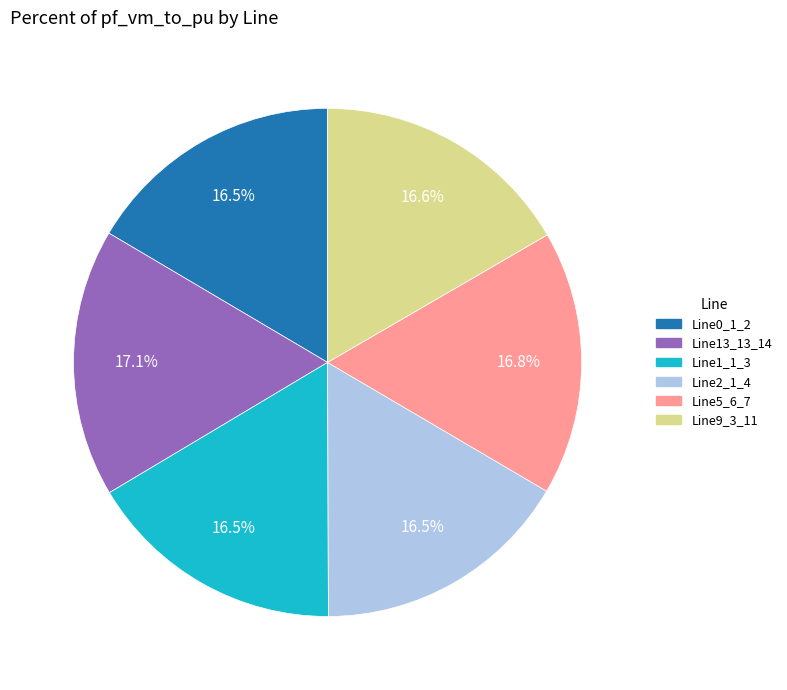

Does any single category account for the majority?

No